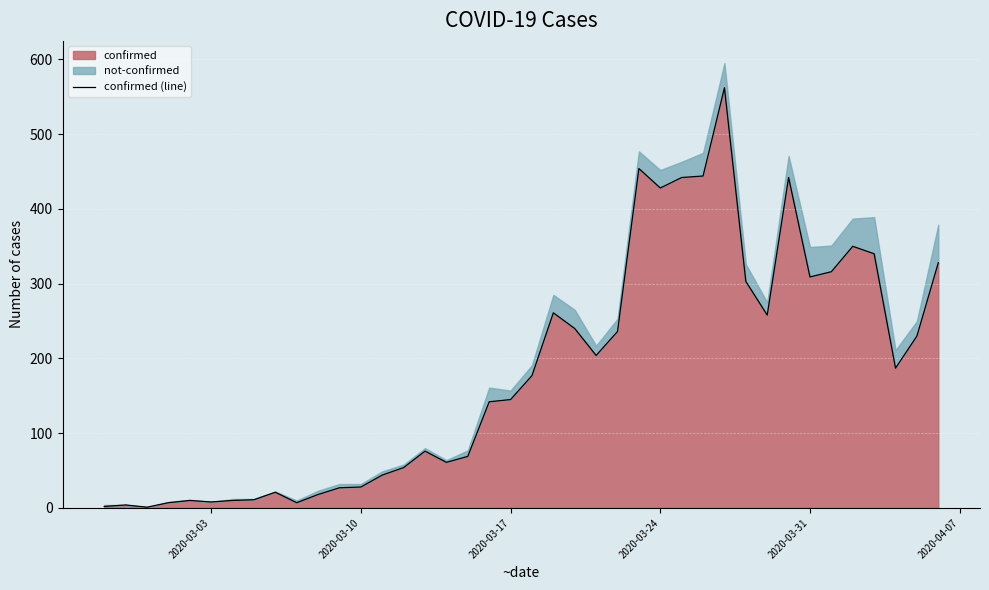

Reading left to right, transcribe all the data shown in this chart.

2	4	1	7	10	8	10	11	21	7	18	27	28	44	54	76	61	69	142	145	177	261	240	204	236	454	428	442	444	562	303	258	442	309	316	350	340	187	230	328